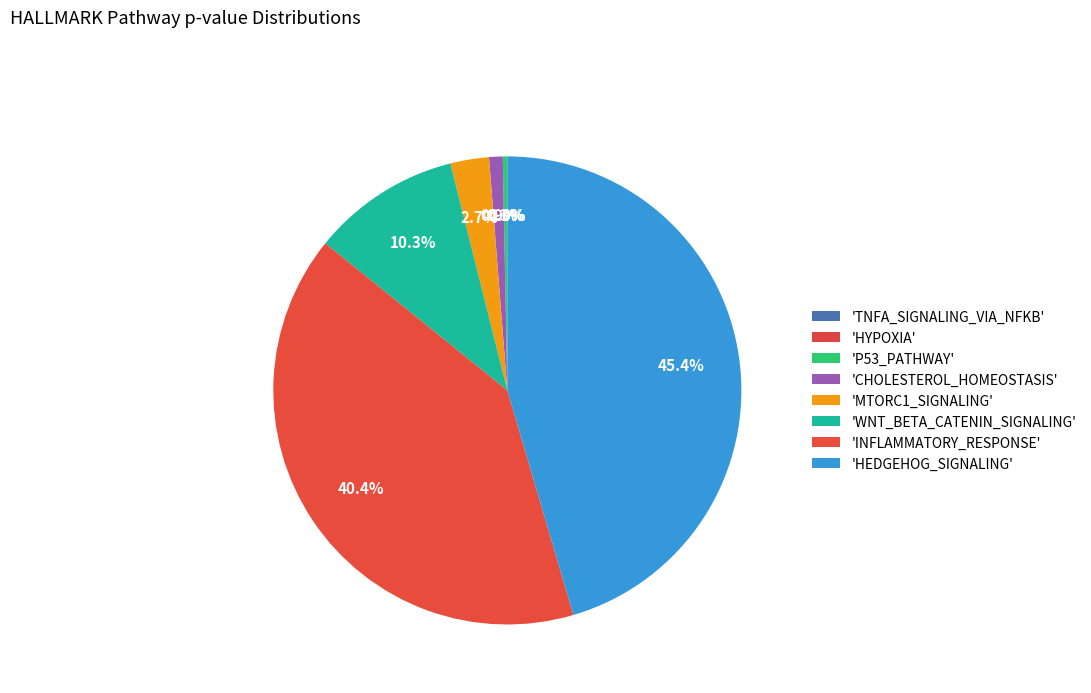

To the nearest percent, what percentage of the pie is CHOLESTEROL_HOMEOSTASIS?

1%